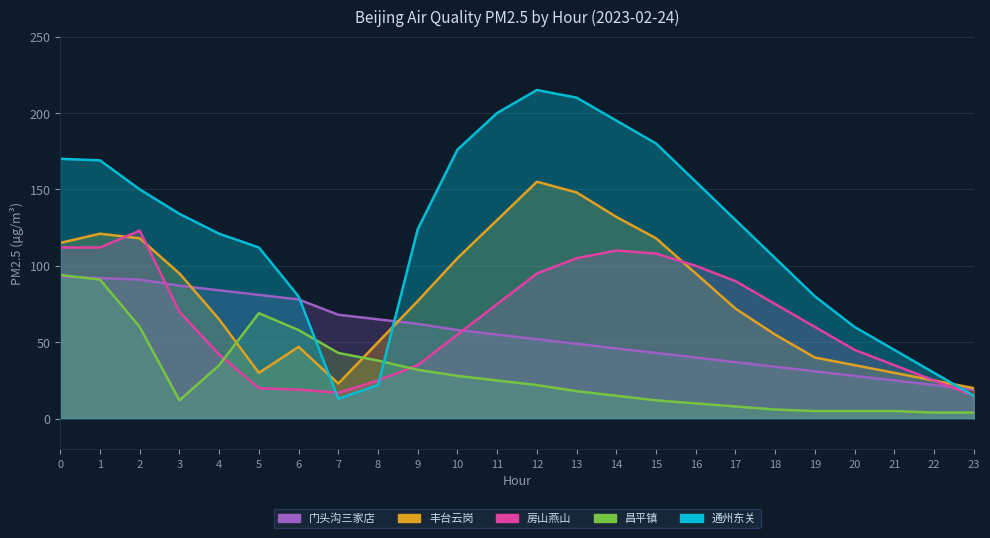

At 14, list the series in order from smallest to largest.

昌平镇, 门头沟三家店, 房山燕山, 丰台云岗, 通州东关